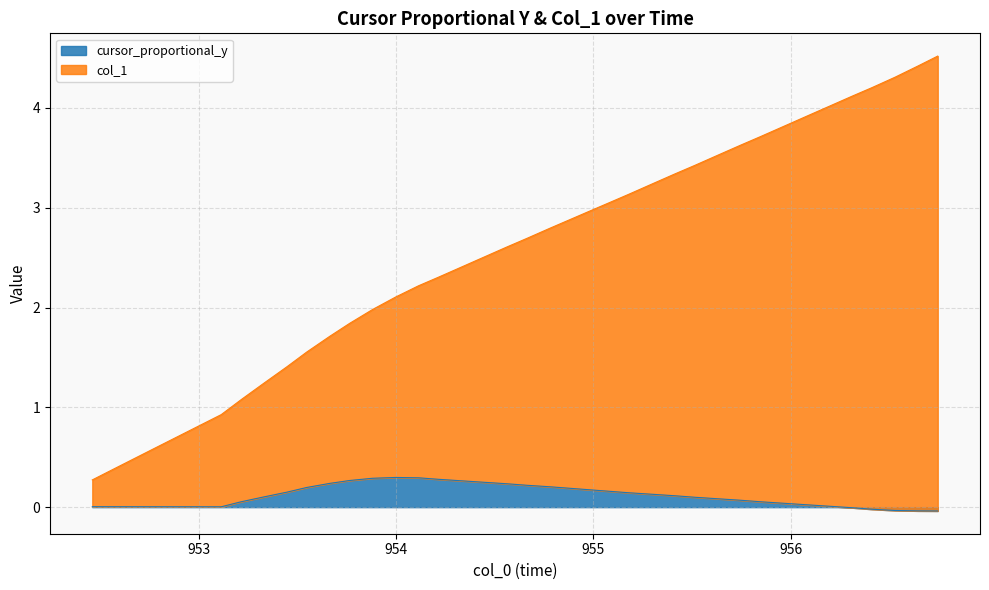

What is the average value of the col_1 series?

2.5